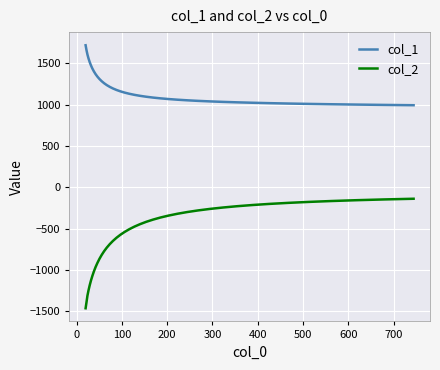

What is the difference between the maximum and minimum values in the col_2 series?

1325.5